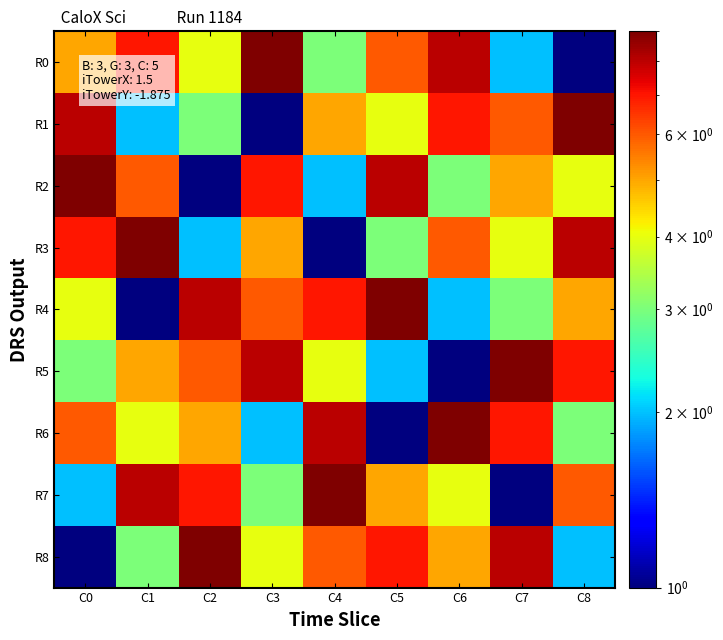

Which has a higher value, C5 or C3?

C3